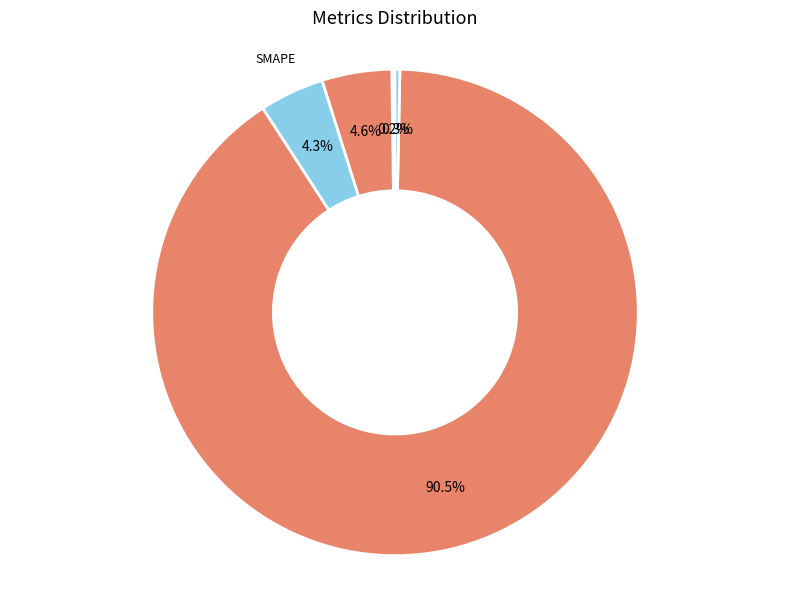

Is SMAPE the majority of the pie?

No